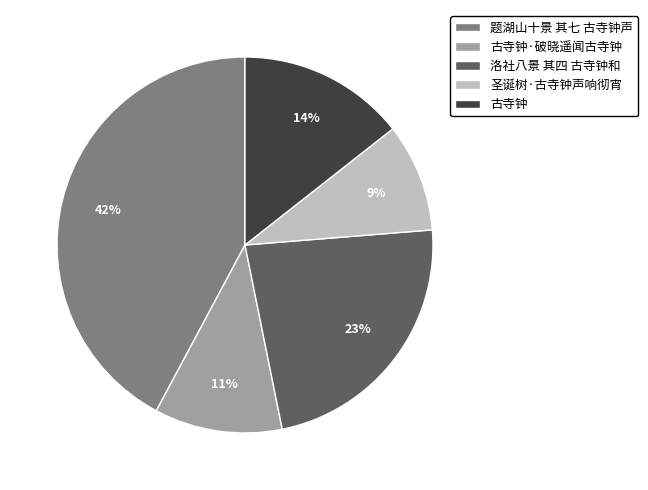

Count the number of slices in the pie.

5